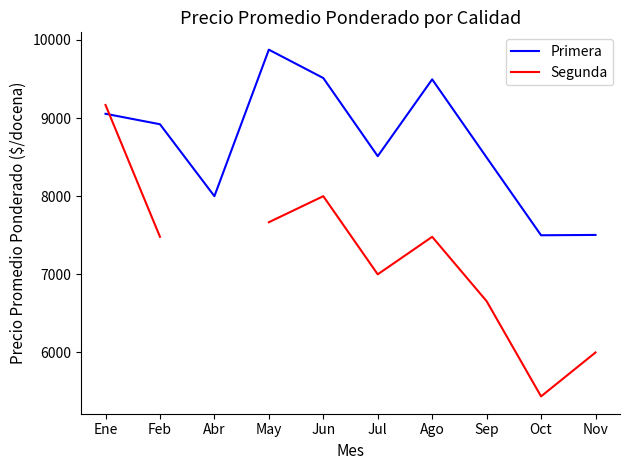

What position from the right is Feb?

9